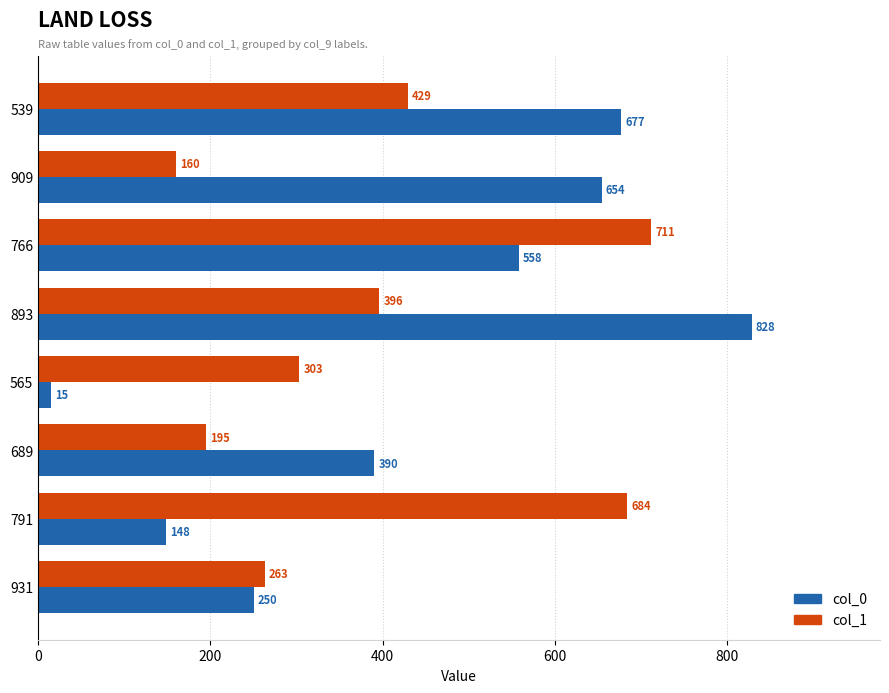

What is the difference between the col_0 values at 766 and 565?

543